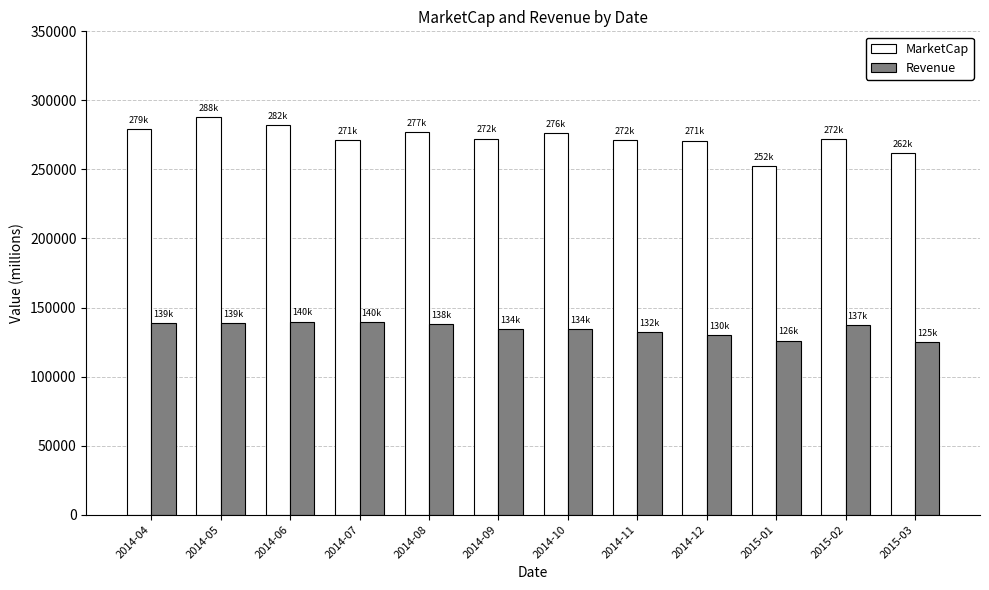

At which label does MarketCap reach its peak?

2014-05